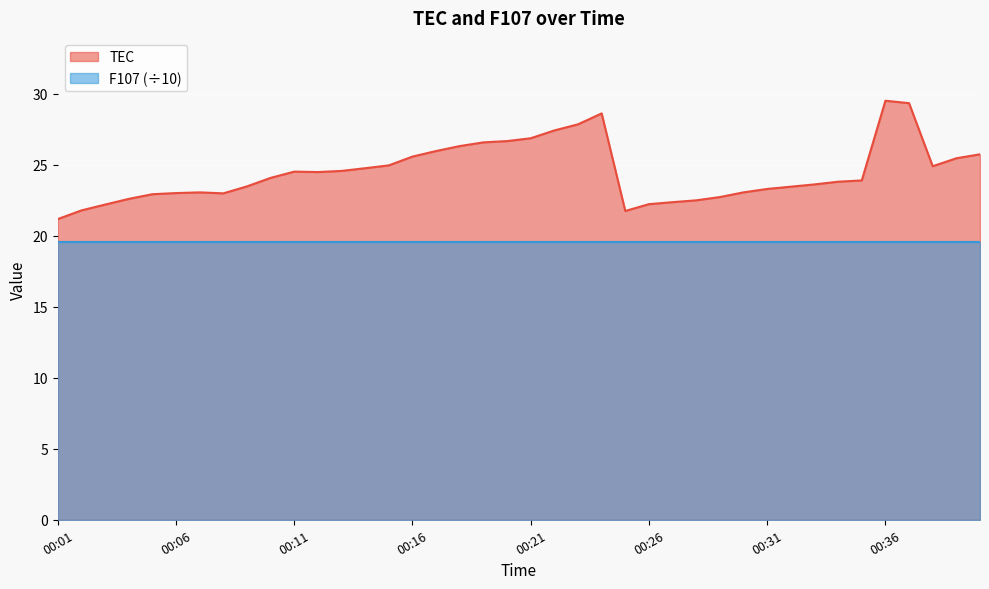

Approximately how many times larger is the value at 00:06 compared to 00:28?

1.0